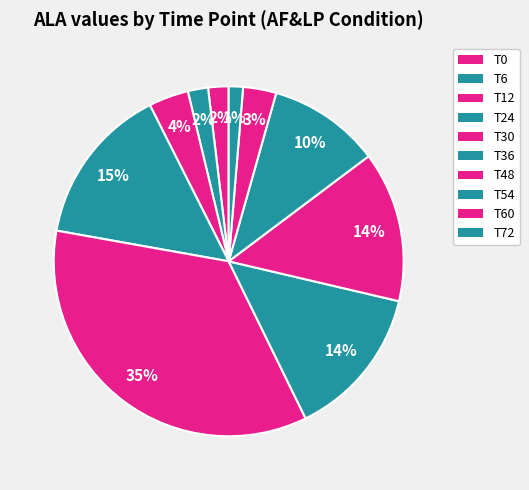

Count the number of slices in the pie.

10